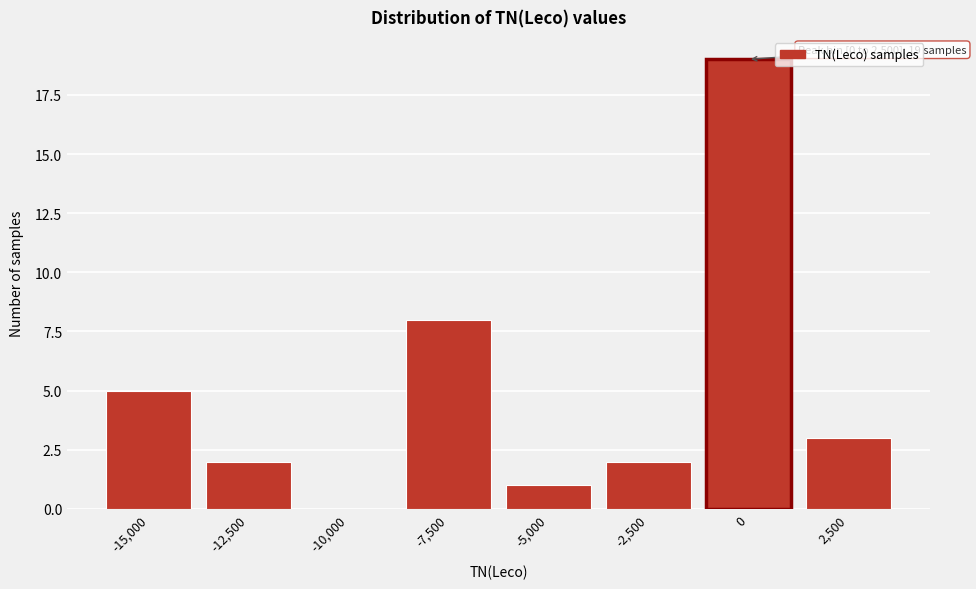

Reading left to right, transcribe all the data shown in this chart.

-15,000=5	-12,500=2	-10,000=0	-7,500=8	-5,000=1	-2,500=2	0=19	2,500=3